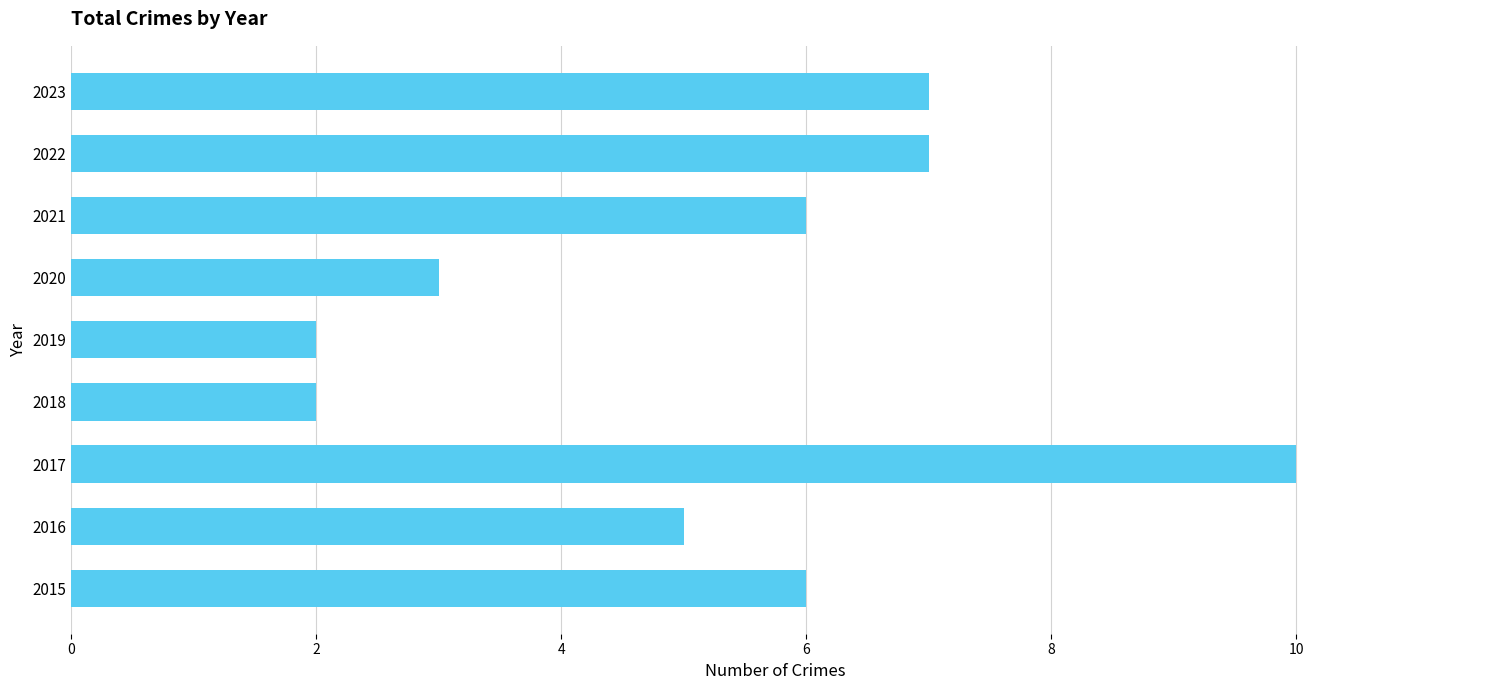

How many data points are less than 6?

4